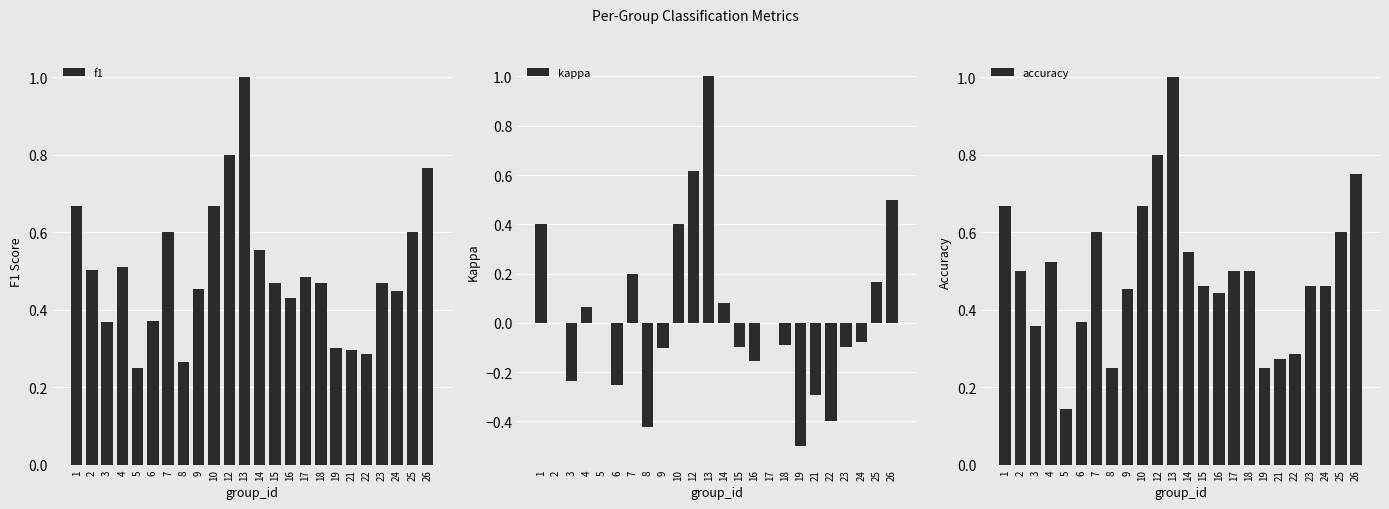

True or false: kappa has a value of 1.0 at 5.

False